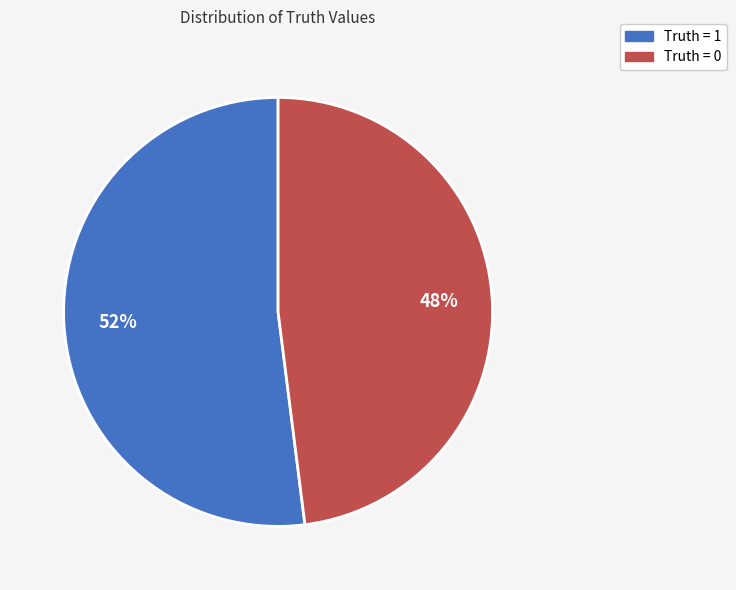

To the nearest percent, what is the difference between the Truth = 0 and Truth = 1 slice percentages?

4%